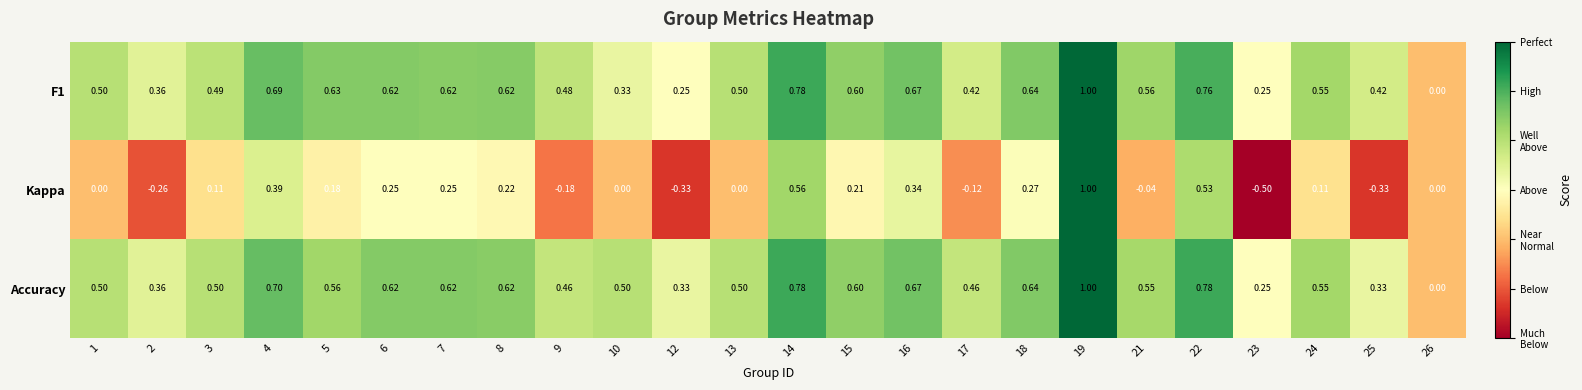

Which series has the widest spread of values?

Kappa